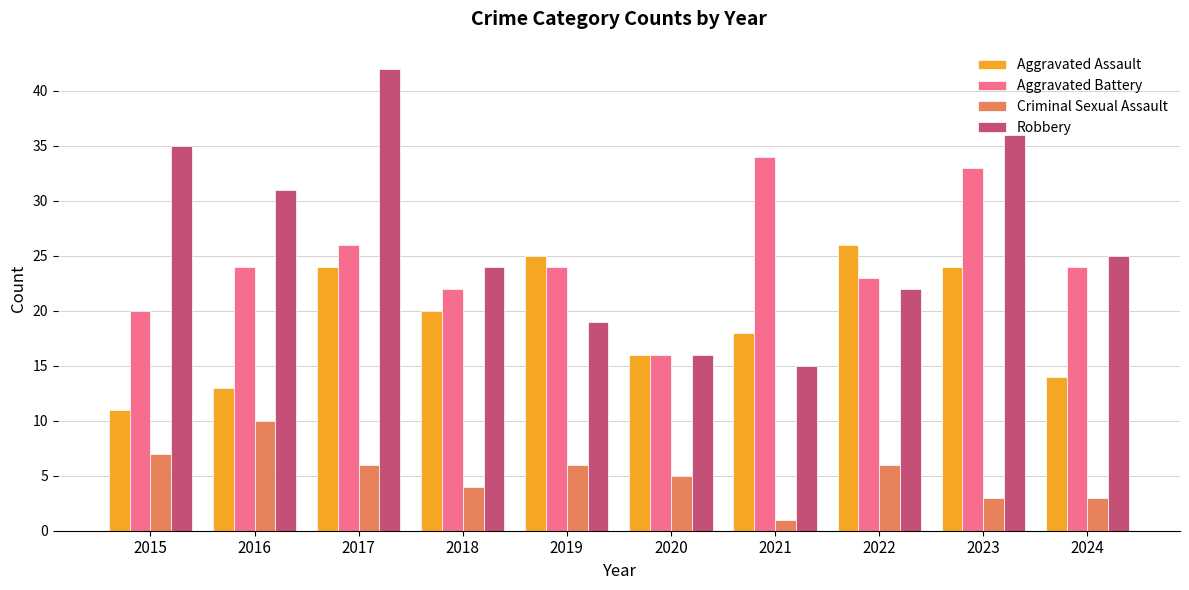

What is the minimum value shown in the chart?

1